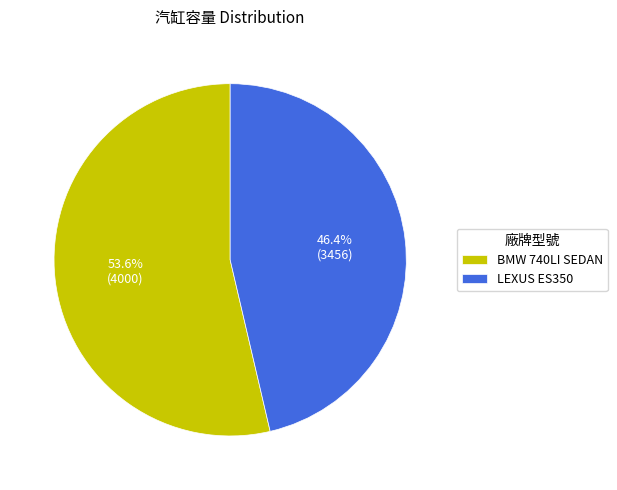

Which slice is the largest?

BMW 740LI SEDAN